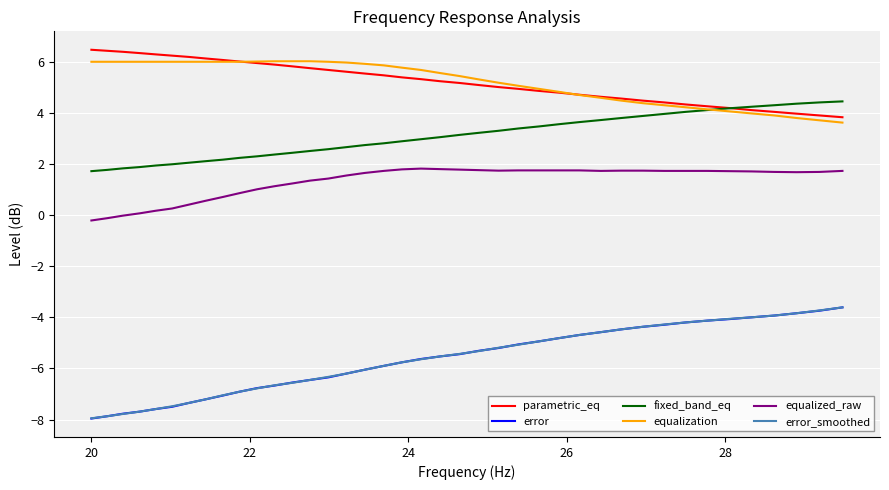

How many lines are shown in the chart?

6